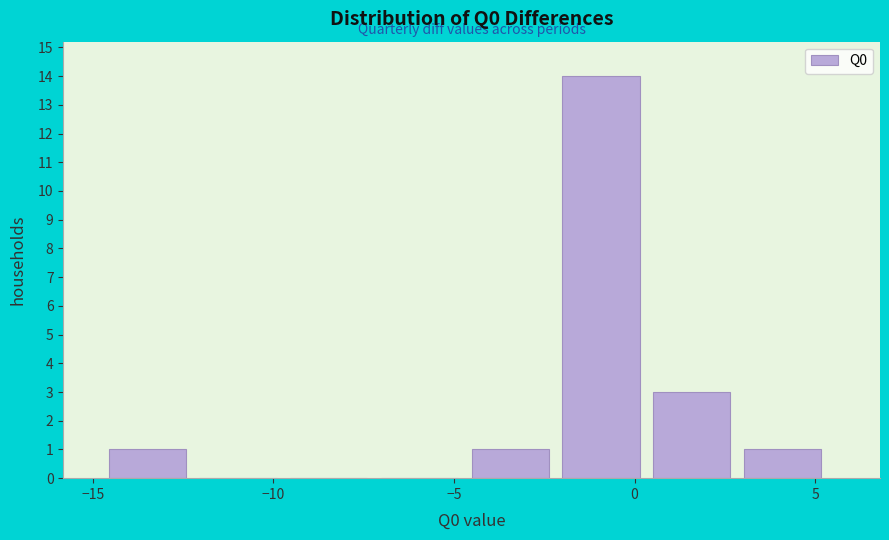

What is the height of the bar covering -14.5 to -12.0 on the x-axis? Neither the bar edges nor the heights are printed on the chart, so give them approximately, as read against the axes.

1